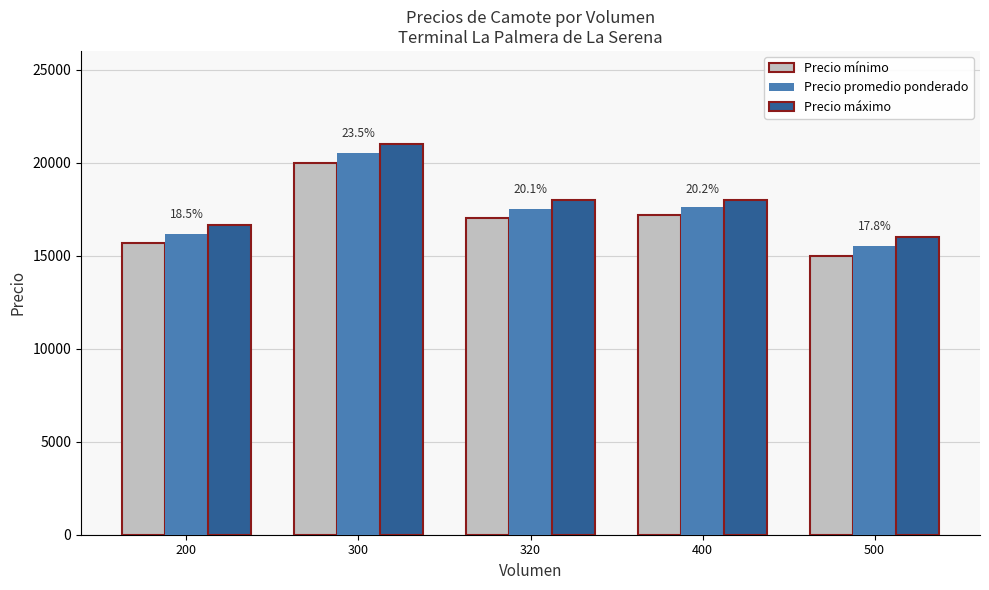

The value of Precio mínimo at 300 is 20000.0. True or false?

True